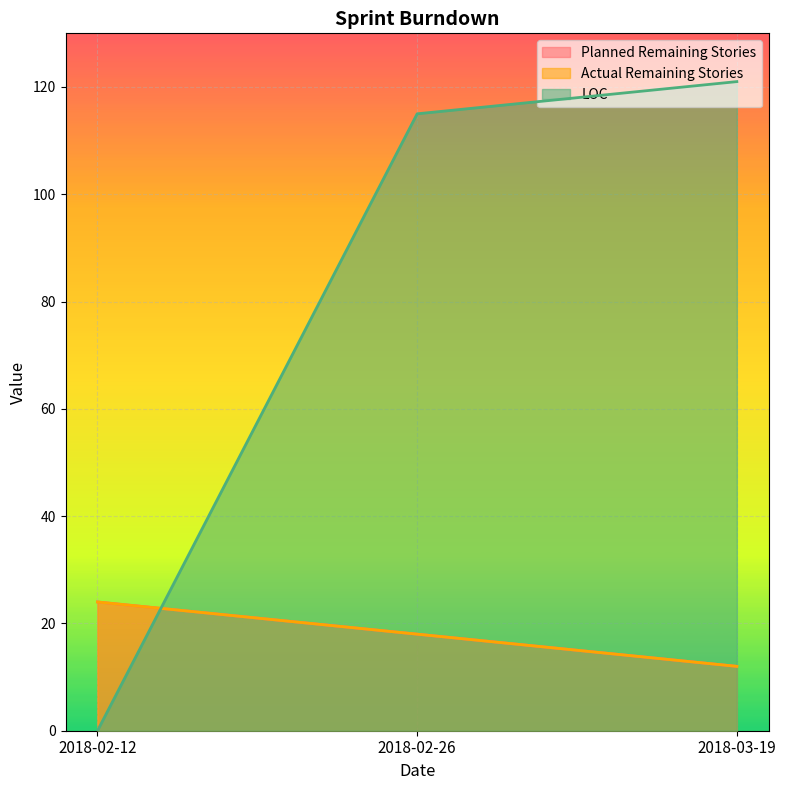

What is the difference between the maximum and minimum values in the Planned Remaining Stories series?

12